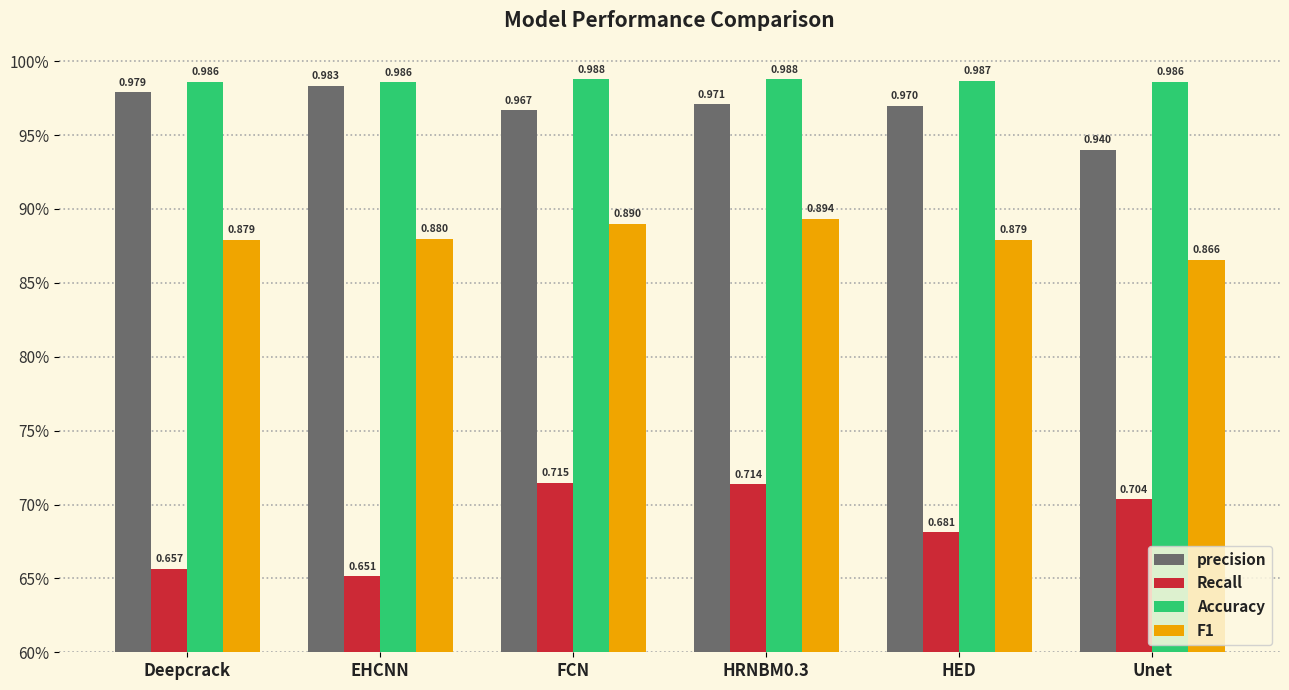

What are all the series names shown in the legend?

precision, Recall, Accuracy, F1